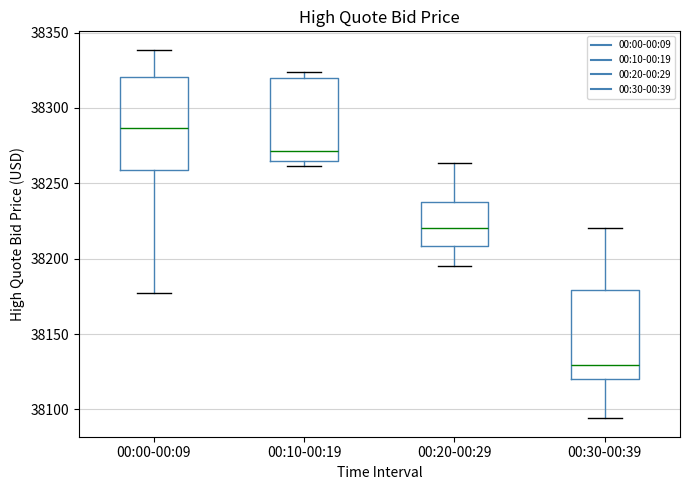

Reading left to right, read every box against the y-axis: the position of its median line, the range the box covers, and the ends of its whiskers. The values are not printed on the chart, so give them approximately, as read against the axis.

00:00-00:09: median 38285, box 38260 to 38320, whiskers 38175 to 38340
00:10-00:19: median 38270, box 38265 to 38320, whiskers 38260 to 38325
00:20-00:29: median 38220, box 38210 to 38235, whiskers 38195 to 38265
00:30-00:39: median 38130, box 38120 to 38180, whiskers 38095 to 38220